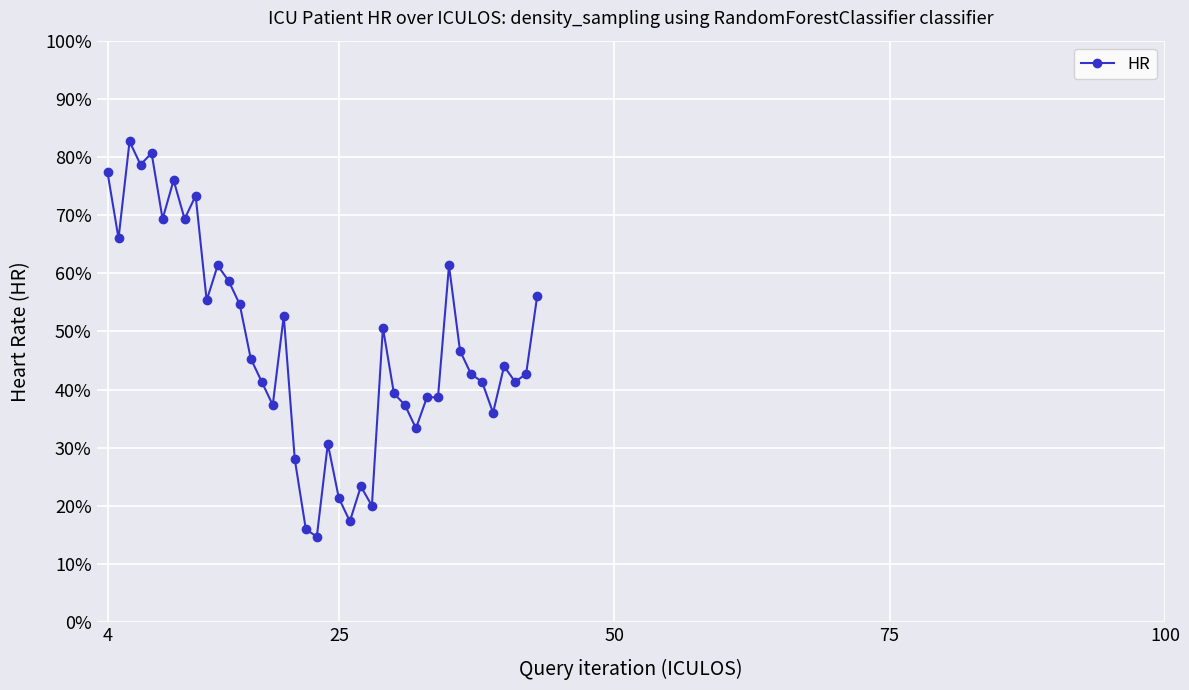

What is the difference between the maximum and second lowest values?

66.7